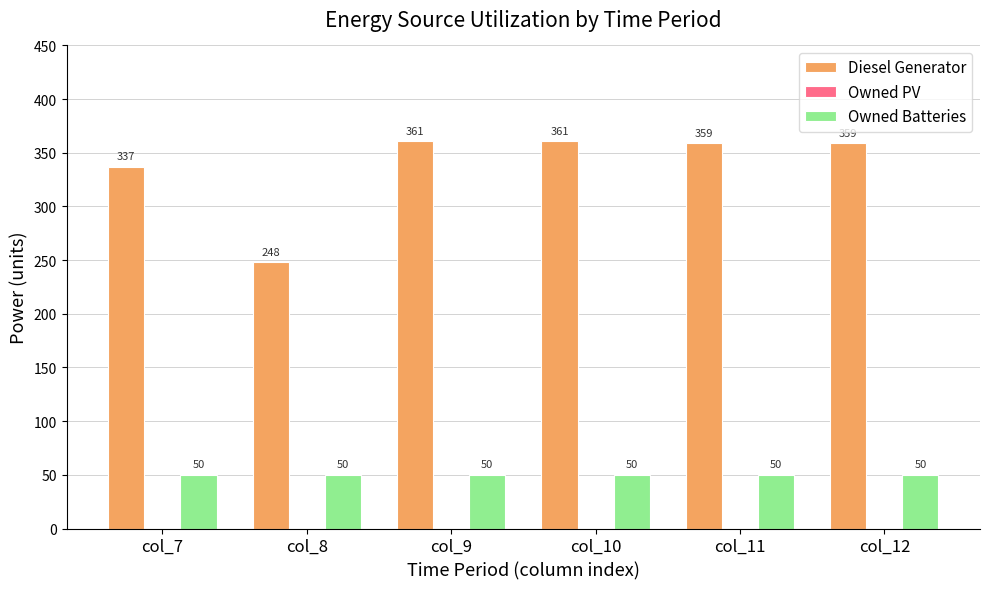

What is the highest value of the Diesel Generator series?

361.0